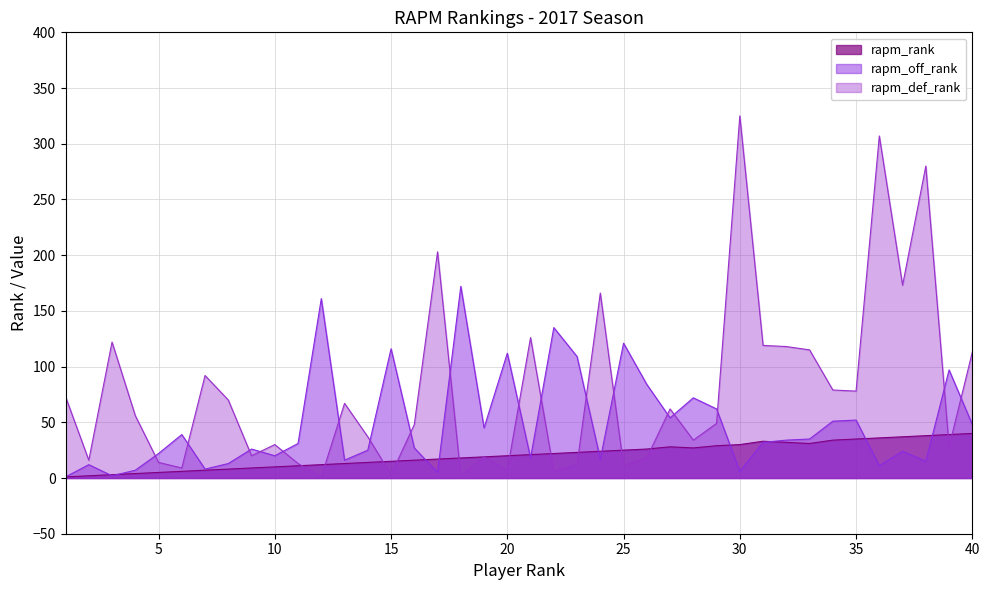

Rank the series by their maximum value, from highest to lowest.

rapm_def_rank, rapm_off_rank, rapm_rank